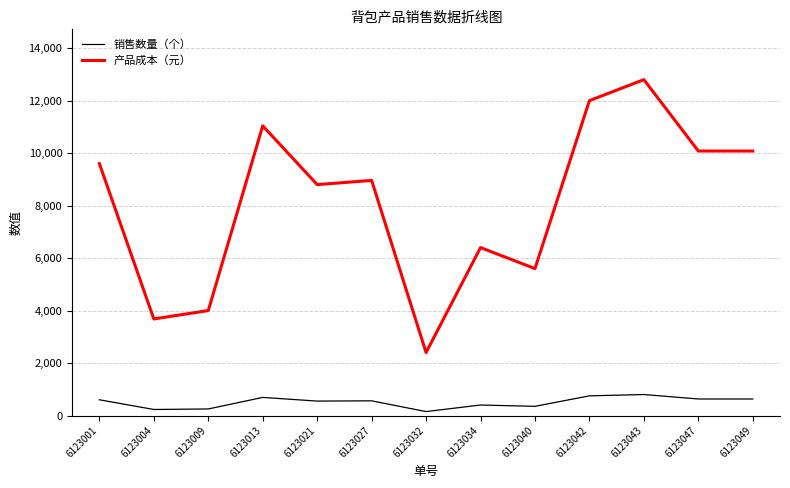

Which series has the largest range (max minus min)?

产品成本（元）